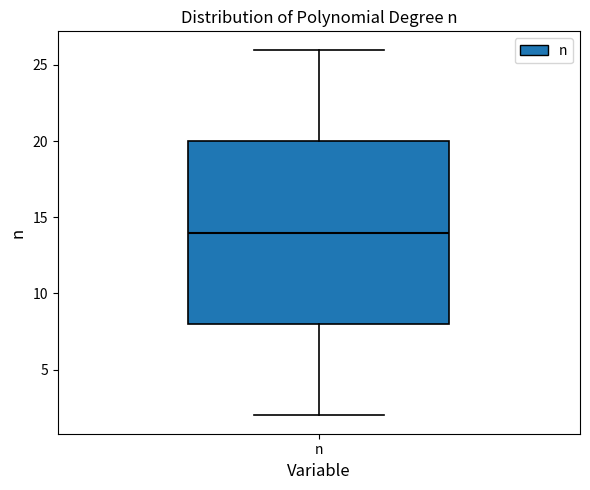

Where does the lower whisker of the box for n end on the y-axis? The values are not printed on the chart, so give them approximately, as read against the axis.

2